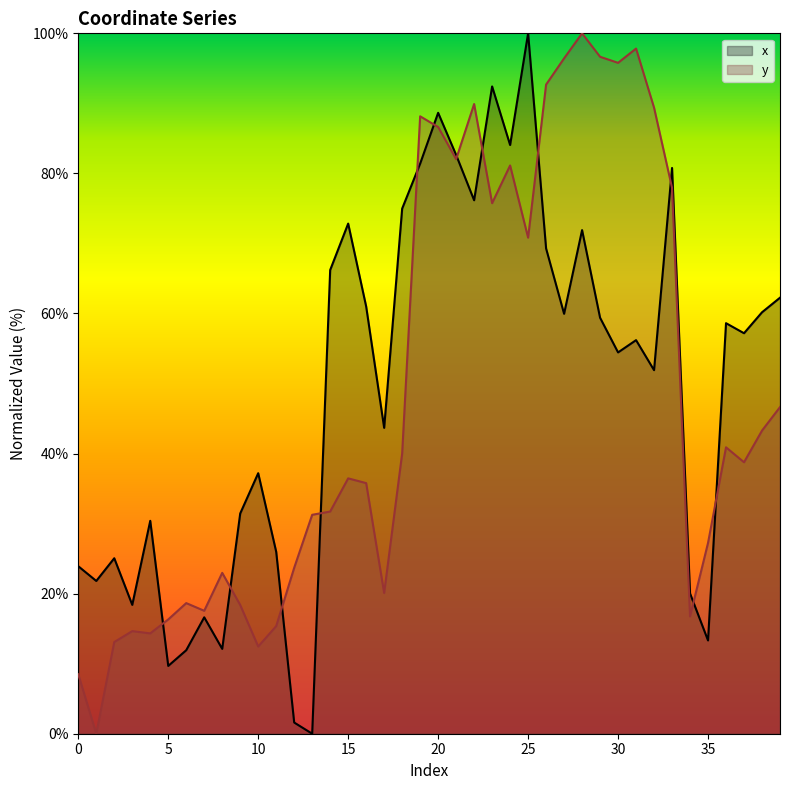

How many values in x are above zero?

39